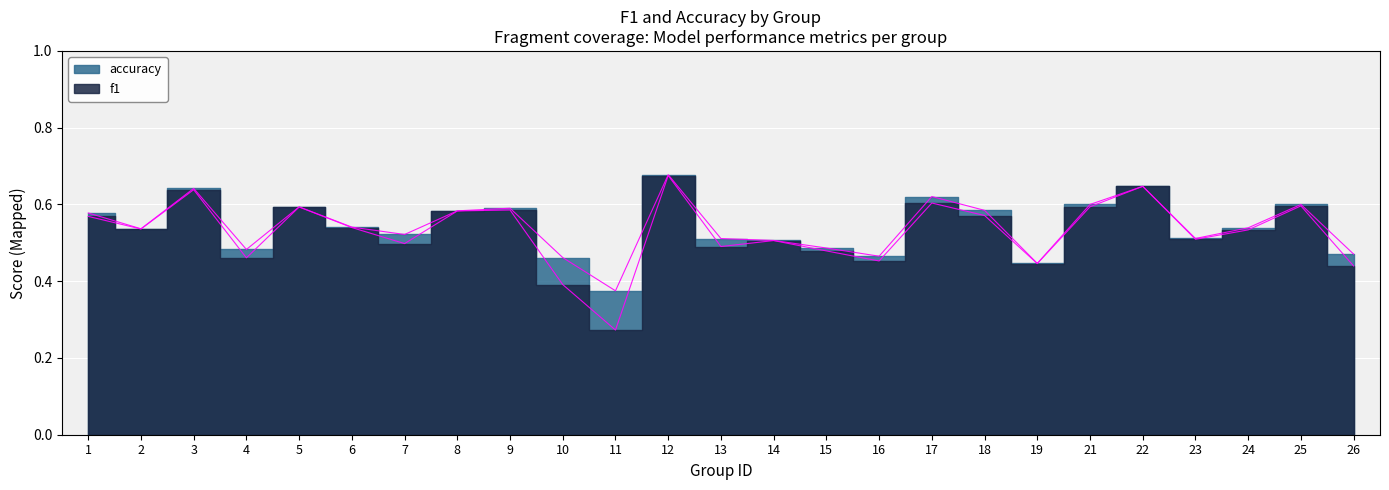

How many lines are shown in the chart?

2